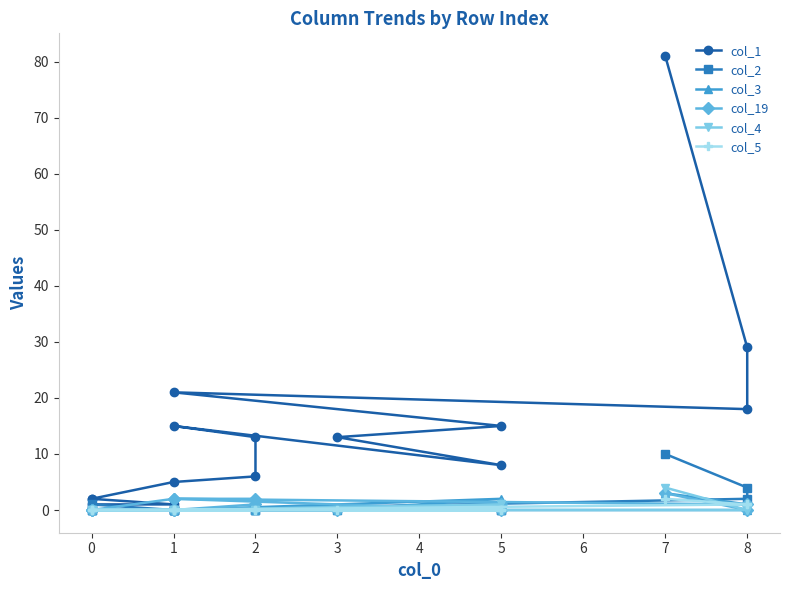

How many values in the col_1 series exceed 13?

6